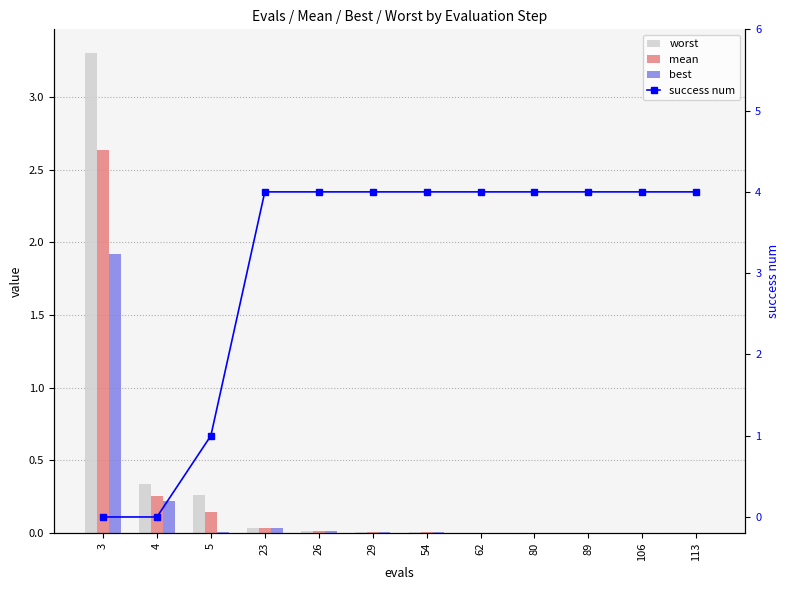

At which category is the sum across all series the highest?

3